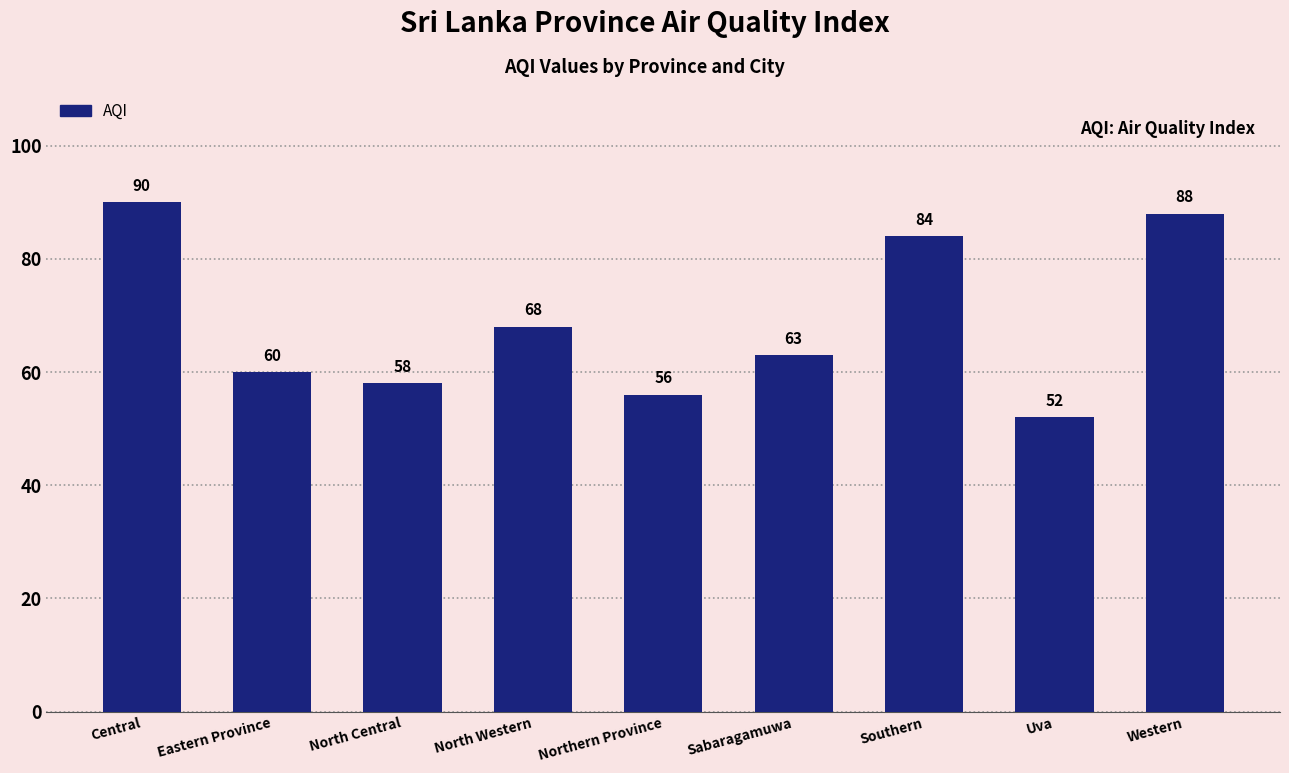

Is it true that the value at North Central is 58?

True